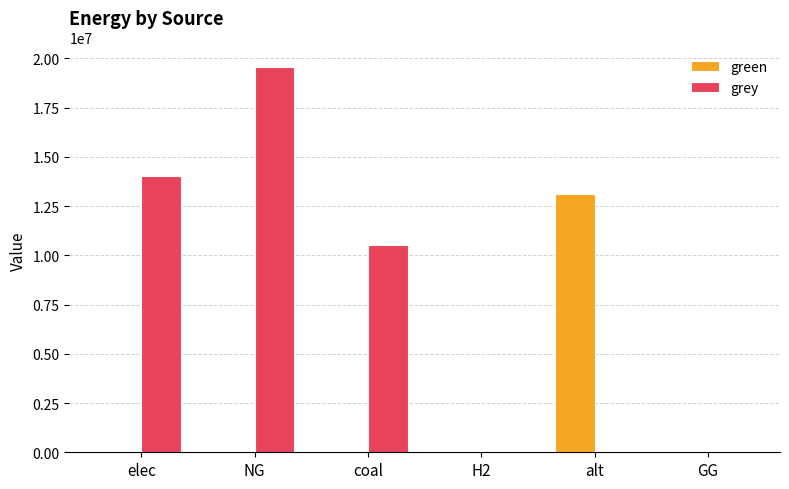

How many distinct data groups are displayed?

2